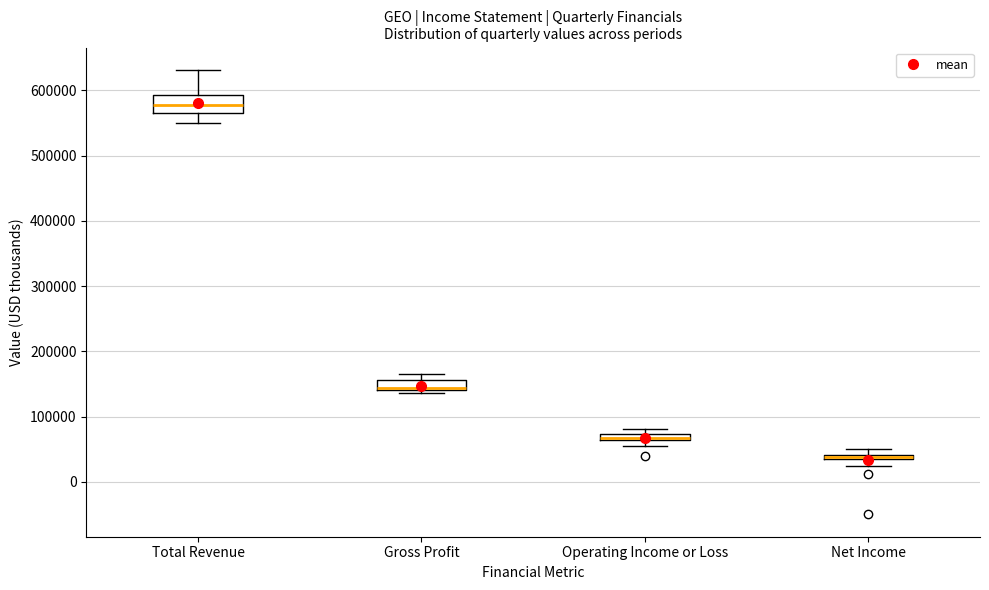

Where is the lower edge of the box for Operating Income or Loss on the y-axis? The values are not printed on the chart, so give them approximately, as read against the axis.

60000